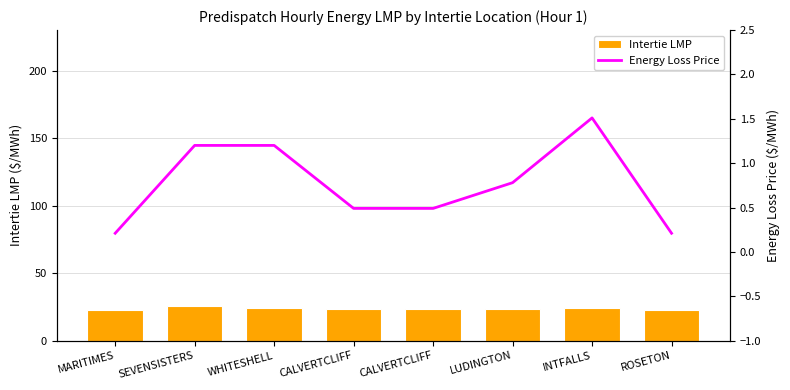

What is the label of the 4th bar from the left?

CALVERTCLIFF